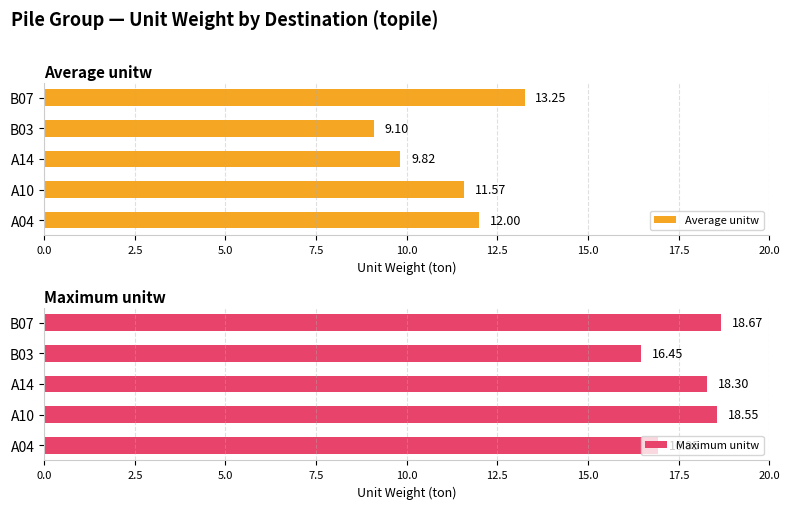

At how many categories does at least one series exceed 9?

5